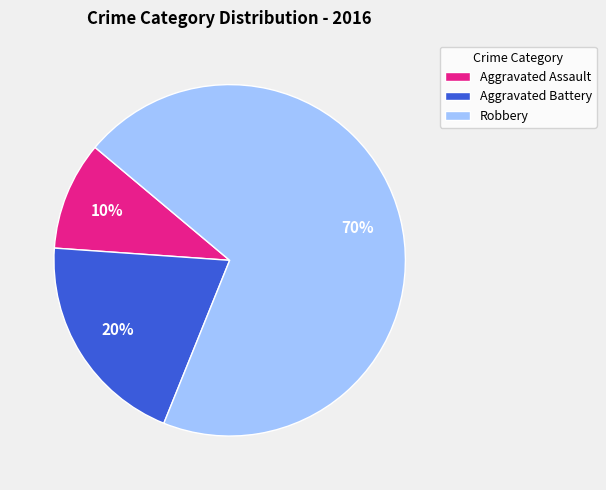

Count the number of slices in the pie.

3